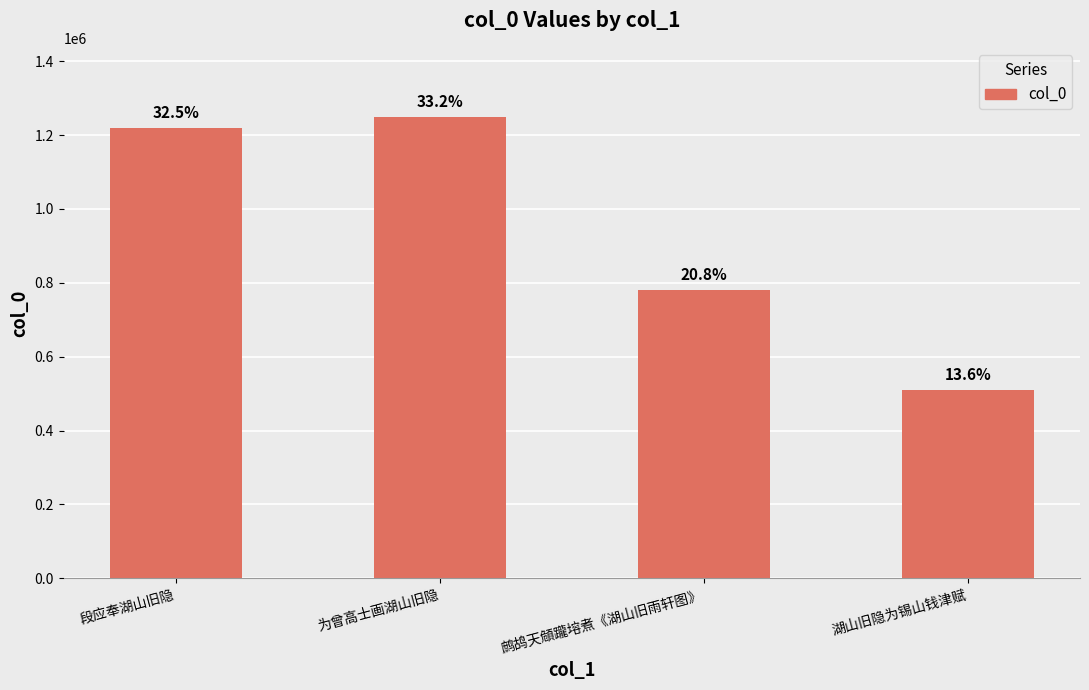

What is the change in value from 鹧鸪天頠躘塎煮《湖山旧雨轩图》 to 湖山旧隐为锡山钱津赋?

-271312